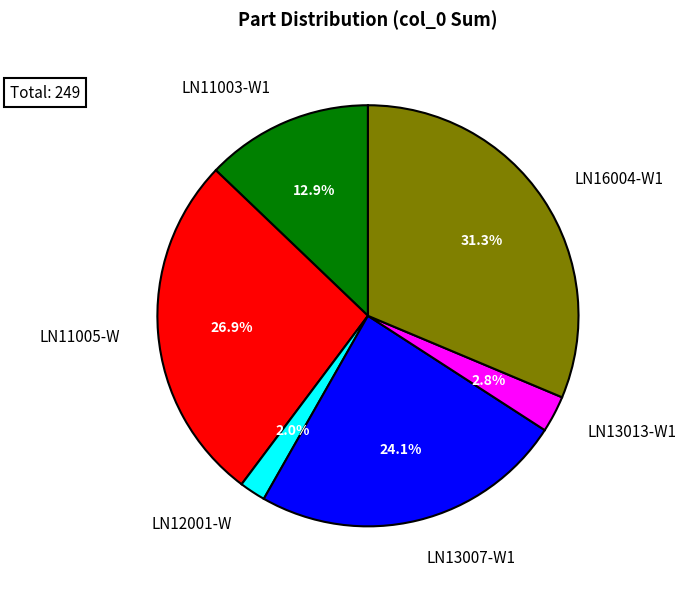

Count the number of slices in the pie.

6